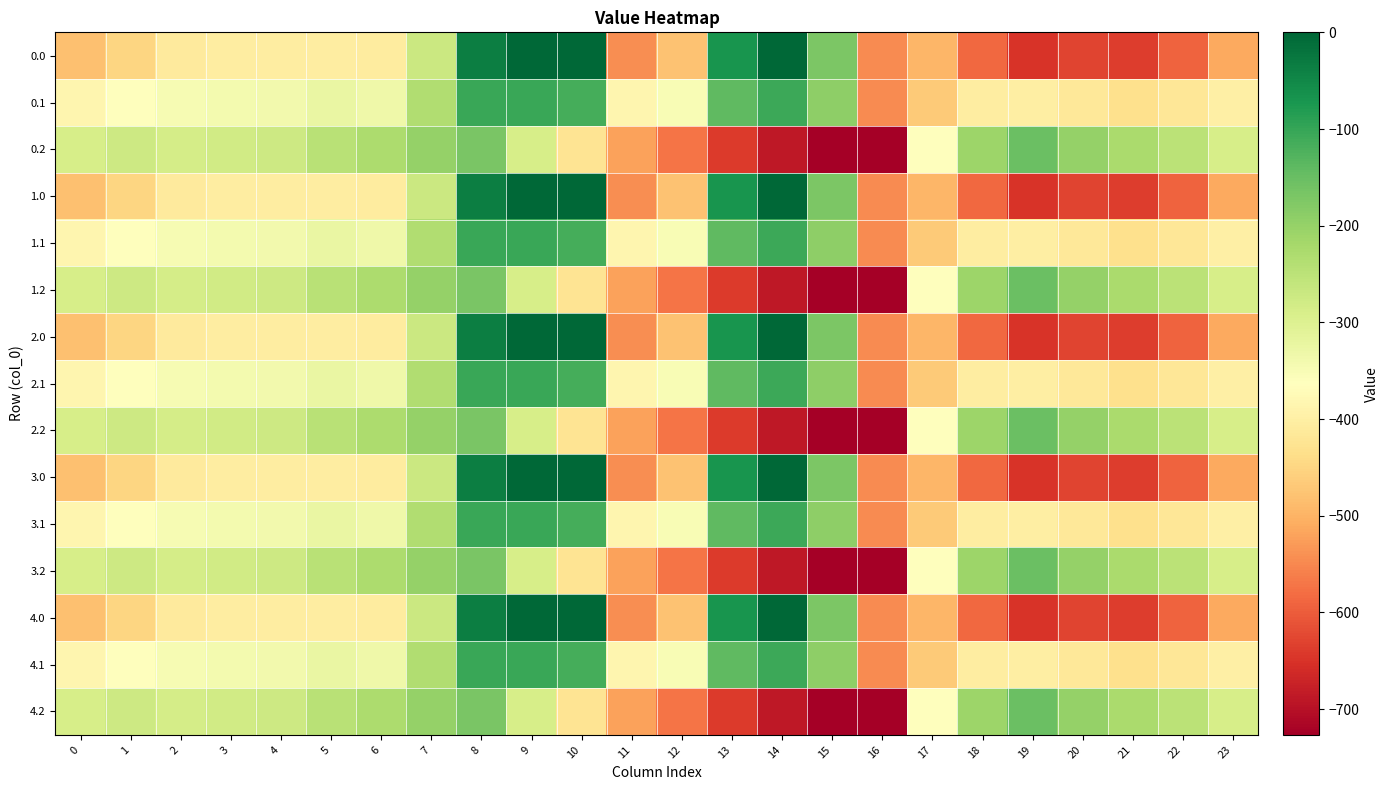

Reading left to right, extract all data points from this chart.

0.0: 0=-482.0	1=-449.5	2=-410.3	3=-404.4	4=-404.9	5=-403.8	6=-408.0	7=-270.7	8=-35.0	9=0.0	10=0.0	11=-544.3	12=-477.2	13=-70.2	14=-0.3	15=-172.8	16=-545.4	17=-494.8	18=-586.7	19=-649.2	20=-629.9	21=-638.4	22=-592.3	23=-511.3
0.1: 0=-384.6	1=-361.1	2=-347.9	3=-342.7	4=-339.6	5=-325.7	6=-332.2	7=-234.9	8=-102.3	9=-104.8	10=-114.0	11=-384.7	12=-350.8	13=-141.2	14=-105.5	15=-190.4	16=-547.3	17=-466.6	18=-405.4	19=-400.2	20=-414.5	21=-432.4	22=-419.9	23=-399.4
0.2: 0=-287.1	1=-272.7	2=-285.5	3=-281.0	4=-274.4	5=-245.0	6=-228.8	7=-199.0	8=-169.5	9=-288.5	10=-423.5	11=-520.6	12=-571.2	13=-640.4	14=-687.4	15=-725.8	16=-726.6	17=-362.4	18=-210.0	19=-151.0	20=-199.2	21=-226.4	22=-247.4	23=-287.5
1.0: 0=-482.0	1=-449.5	2=-410.3	3=-404.4	4=-404.9	5=-403.8	6=-408.0	7=-270.7	8=-35.0	9=0.0	10=0.0	11=-544.3	12=-477.2	13=-70.2	14=-0.3	15=-172.8	16=-545.4	17=-494.8	18=-586.7	19=-649.2	20=-629.9	21=-638.4	22=-592.3	23=-511.3
1.1: 0=-384.6	1=-361.1	2=-347.9	3=-342.7	4=-339.6	5=-325.7	6=-332.2	7=-234.9	8=-102.3	9=-104.8	10=-114.0	11=-384.7	12=-350.8	13=-141.2	14=-105.5	15=-190.4	16=-547.3	17=-466.6	18=-405.4	19=-400.2	20=-414.5	21=-432.4	22=-419.9	23=-399.4
1.2: 0=-287.1	1=-272.7	2=-285.5	3=-281.0	4=-274.4	5=-245.0	6=-228.8	7=-199.0	8=-169.5	9=-288.5	10=-423.5	11=-520.6	12=-571.2	13=-640.4	14=-687.4	15=-725.8	16=-726.6	17=-362.4	18=-210.0	19=-151.0	20=-199.2	21=-226.4	22=-247.4	23=-287.5
2.0: 0=-482.0	1=-449.5	2=-410.3	3=-404.4	4=-404.9	5=-403.8	6=-408.0	7=-270.7	8=-35.0	9=0.0	10=0.0	11=-544.3	12=-477.2	13=-70.2	14=-0.3	15=-172.8	16=-545.4	17=-494.8	18=-586.7	19=-649.2	20=-629.9	21=-638.4	22=-592.3	23=-511.3
2.1: 0=-384.6	1=-361.1	2=-347.9	3=-342.7	4=-339.6	5=-325.7	6=-332.2	7=-234.9	8=-102.3	9=-104.8	10=-114.0	11=-384.7	12=-350.8	13=-141.2	14=-105.5	15=-190.4	16=-547.3	17=-466.6	18=-405.4	19=-400.2	20=-414.5	21=-432.4	22=-419.9	23=-399.4
2.2: 0=-287.1	1=-272.7	2=-285.5	3=-281.0	4=-274.4	5=-245.0	6=-228.8	7=-199.0	8=-169.5	9=-288.5	10=-423.5	11=-520.6	12=-571.2	13=-640.4	14=-687.4	15=-725.8	16=-726.6	17=-362.4	18=-210.0	19=-151.0	20=-199.2	21=-226.4	22=-247.4	23=-287.5
3.0: 0=-482.0	1=-449.5	2=-410.3	3=-404.4	4=-404.9	5=-403.8	6=-408.0	7=-270.7	8=-35.0	9=0.0	10=0.0	11=-544.3	12=-477.2	13=-70.2	14=-0.3	15=-172.8	16=-545.4	17=-494.8	18=-586.7	19=-649.2	20=-629.9	21=-638.4	22=-592.3	23=-511.3
3.1: 0=-384.6	1=-361.1	2=-347.9	3=-342.7	4=-339.6	5=-325.7	6=-332.2	7=-234.9	8=-102.3	9=-104.8	10=-114.0	11=-384.7	12=-350.8	13=-141.2	14=-105.5	15=-190.4	16=-547.3	17=-466.6	18=-405.4	19=-400.2	20=-414.5	21=-432.4	22=-419.9	23=-399.4
3.2: 0=-287.1	1=-272.7	2=-285.5	3=-281.0	4=-274.4	5=-245.0	6=-228.8	7=-199.0	8=-169.5	9=-288.5	10=-423.5	11=-520.6	12=-571.2	13=-640.4	14=-687.4	15=-725.8	16=-726.6	17=-362.4	18=-210.0	19=-151.0	20=-199.2	21=-226.4	22=-247.4	23=-287.5
4.0: 0=-482.0	1=-449.5	2=-410.3	3=-404.4	4=-404.9	5=-403.8	6=-408.0	7=-270.7	8=-35.0	9=0.0	10=0.0	11=-544.3	12=-477.2	13=-70.2	14=-0.3	15=-172.8	16=-545.4	17=-494.8	18=-586.7	19=-649.2	20=-629.9	21=-638.4	22=-592.3	23=-511.3
4.1: 0=-384.6	1=-361.1	2=-347.9	3=-342.7	4=-339.6	5=-325.7	6=-332.2	7=-234.9	8=-102.3	9=-104.8	10=-114.0	11=-384.7	12=-350.8	13=-141.2	14=-105.5	15=-190.4	16=-547.3	17=-466.6	18=-405.4	19=-400.2	20=-414.5	21=-432.4	22=-419.9	23=-399.4
4.2: 0=-287.1	1=-272.7	2=-285.5	3=-281.0	4=-274.4	5=-245.0	6=-228.8	7=-199.0	8=-169.5	9=-288.5	10=-423.5	11=-520.6	12=-571.2	13=-640.4	14=-687.4	15=-725.8	16=-726.6	17=-362.4	18=-210.0	19=-151.0	20=-199.2	21=-226.4	22=-247.4	23=-287.5